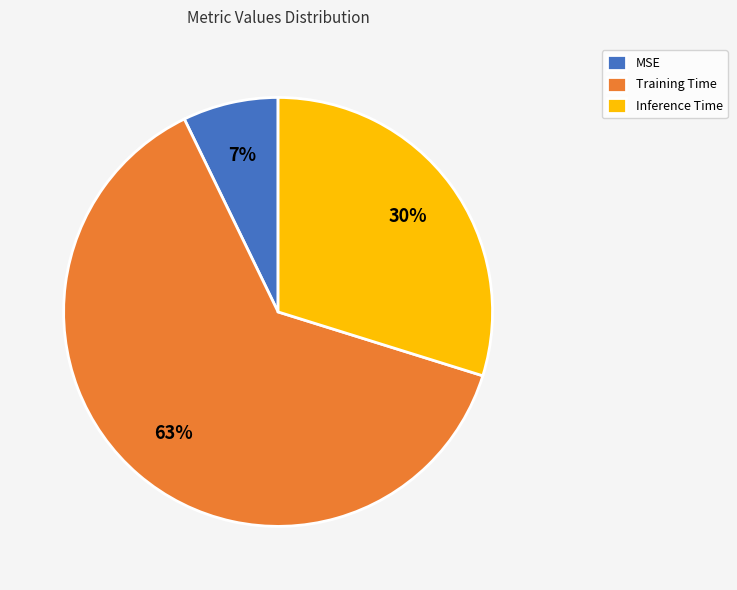

Between Inference Time and Training Time, which is larger?

Training Time